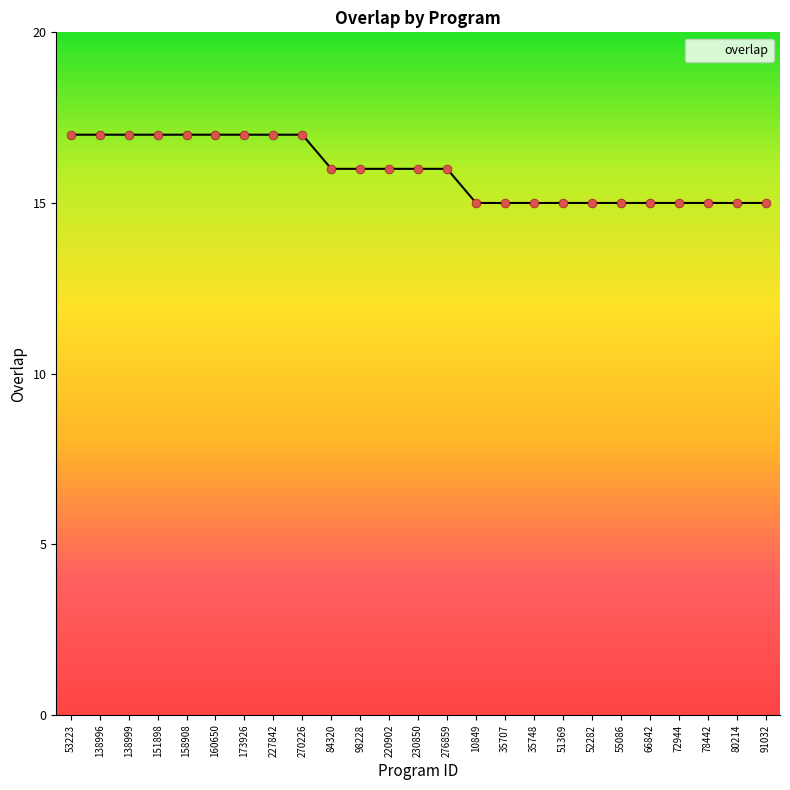

What is the change in value from 220902 to 52282?

-1